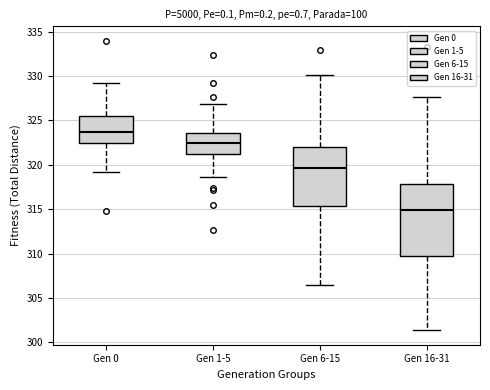

Reading left to right, transcribe this box plot: for each box, give where its median line is, the range the box spans, and where its two whiskers end, as read against the y-axis. The values are not printed on the chart, so give them approximately, as read against the axis.

Gen 0: median 323.5, box 322.5 to 325.5, whiskers 319.0 to 329.0
Gen 1-5: median 322.5, box 321.0 to 323.5, whiskers 318.5 to 327.0
Gen 6-15: median 319.5, box 315.5 to 322.0, whiskers 306.5 to 330.0
Gen 16-31: median 315.0, box 309.5 to 318.0, whiskers 301.5 to 327.5